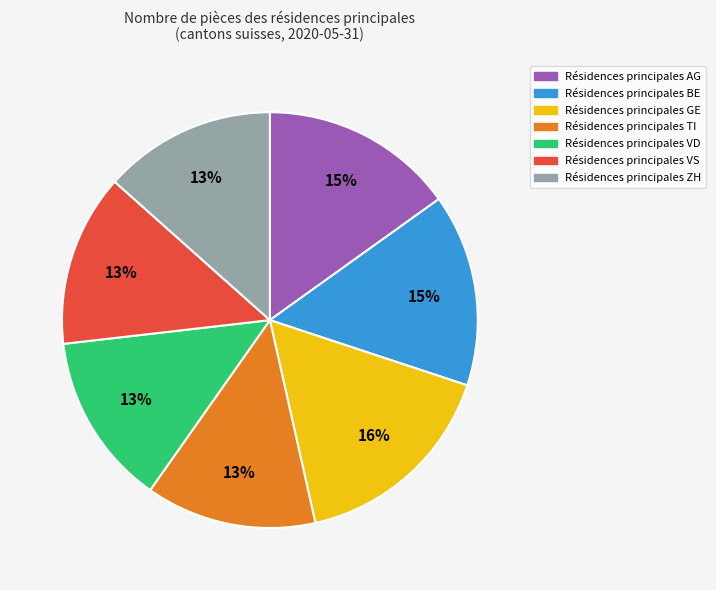

To the nearest percent, what is the difference between the largest and smallest slice percentages?

3%